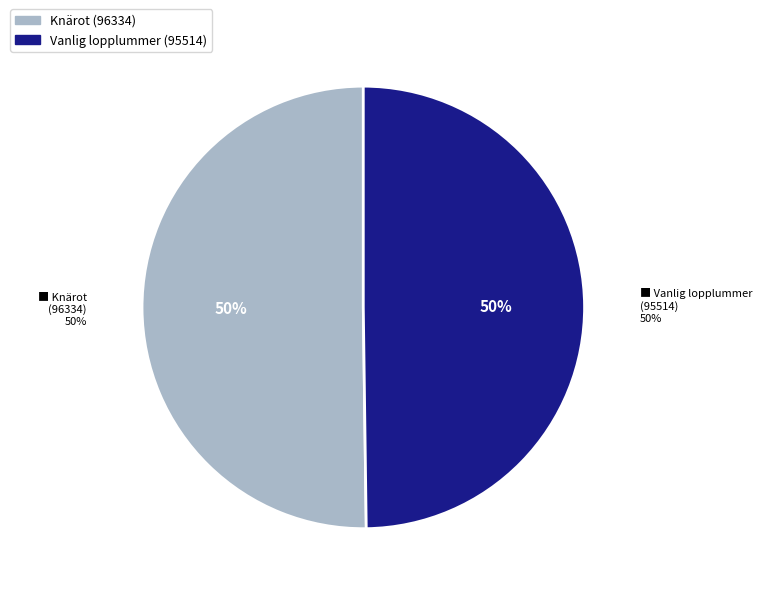

True or false: 106779728 accounts for 56% of the total.

False